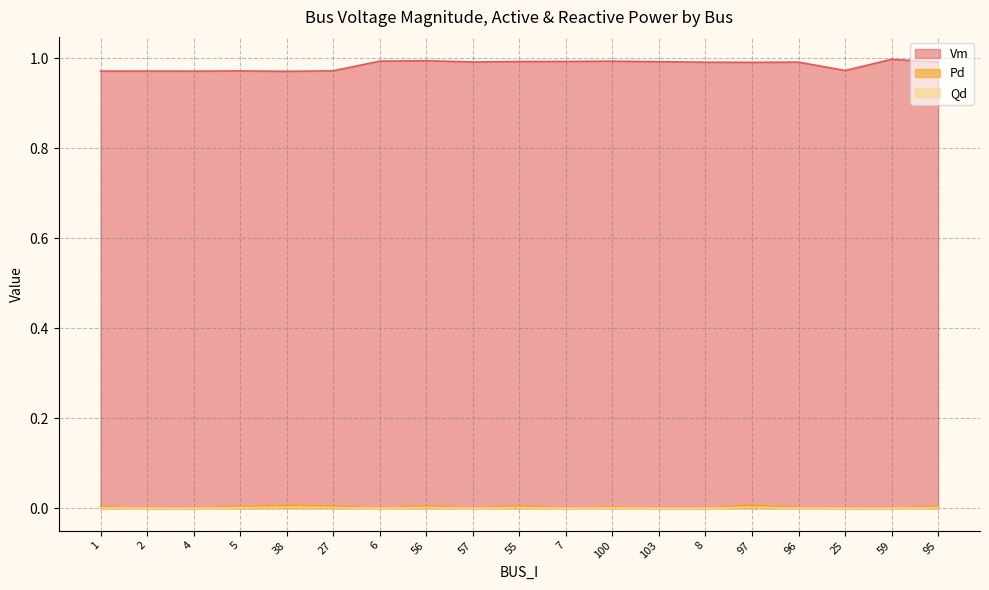

Which series has the largest total across all categories?

Vm